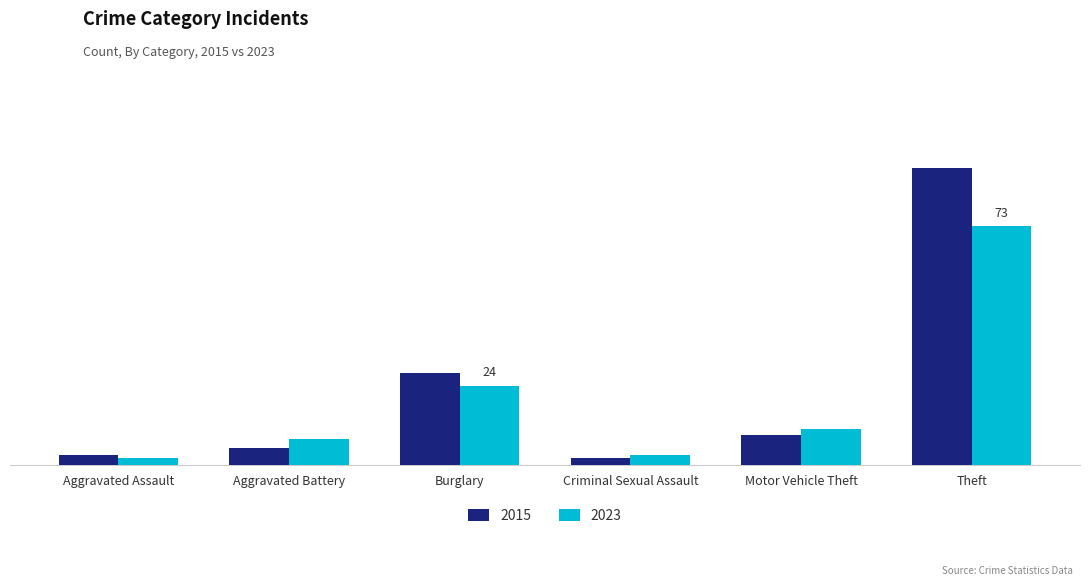

What is the value of the 2015 bar at the 1st from the left?

3